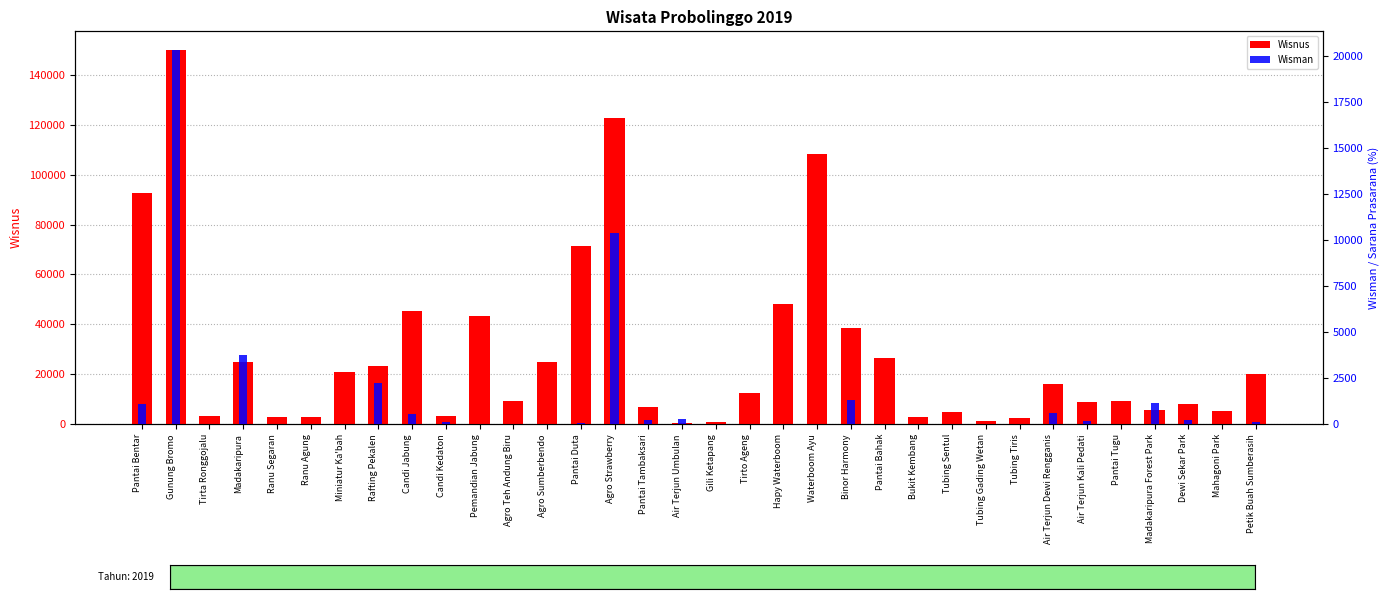

The Wisnus series shows 2610 at Tubing Tiris. True or false?

True